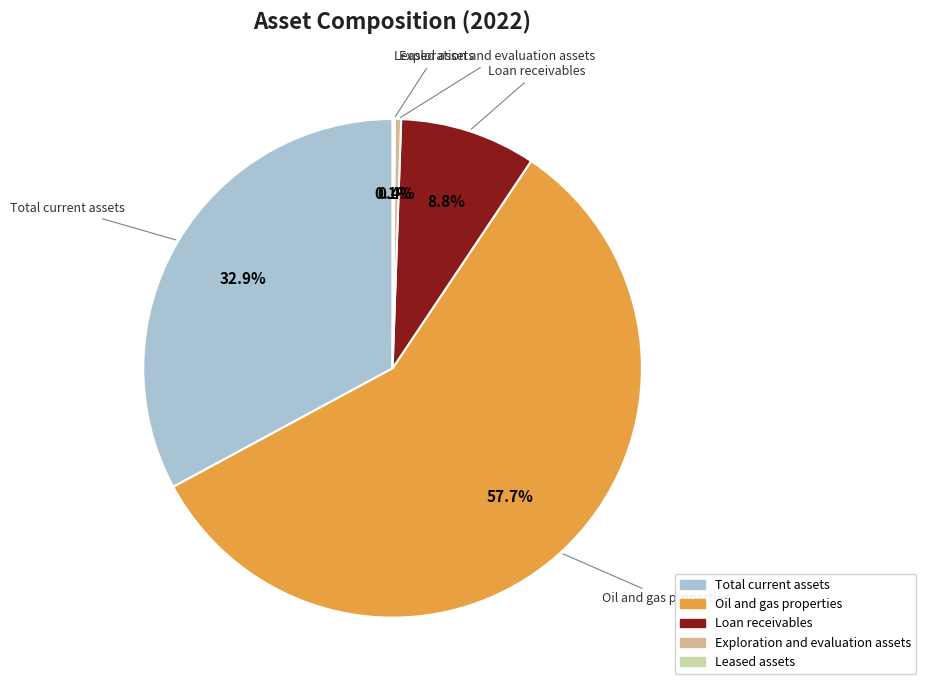

Is there a majority slice in this chart?

Yes